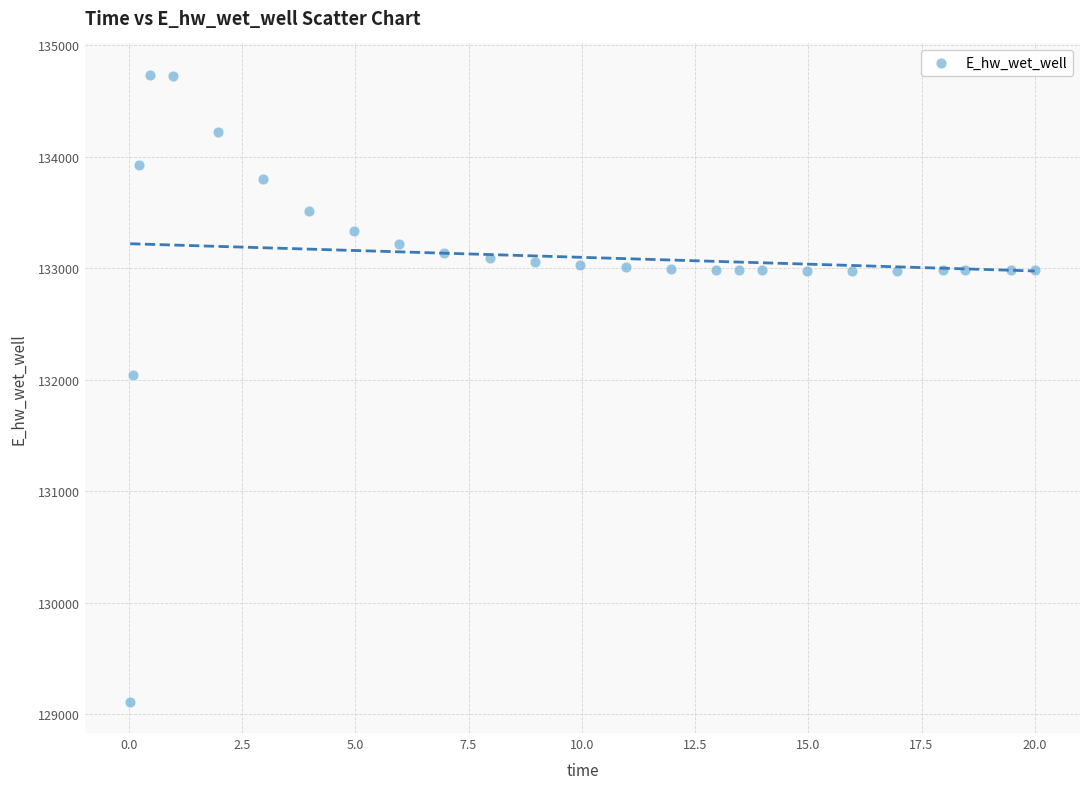

What Y value in the scatter plot is closest to 131922?

132045.4